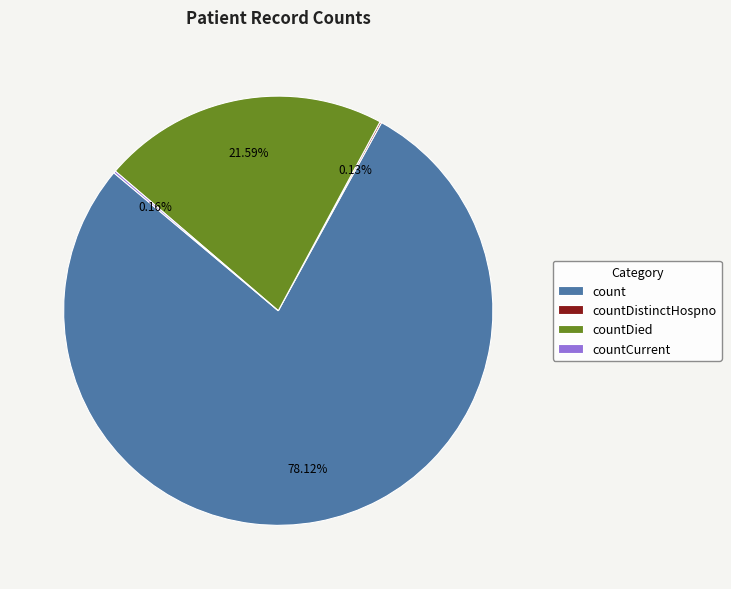

What is the largest slice in the pie chart?

count